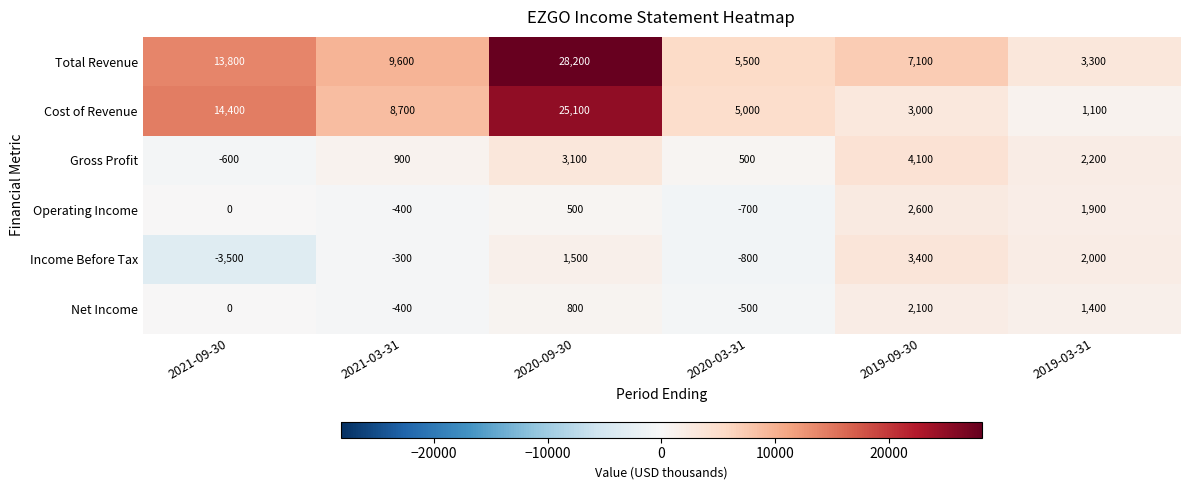

What is the sum of the Total Revenue values at 2019-03-31 and 2021-03-31?

12900